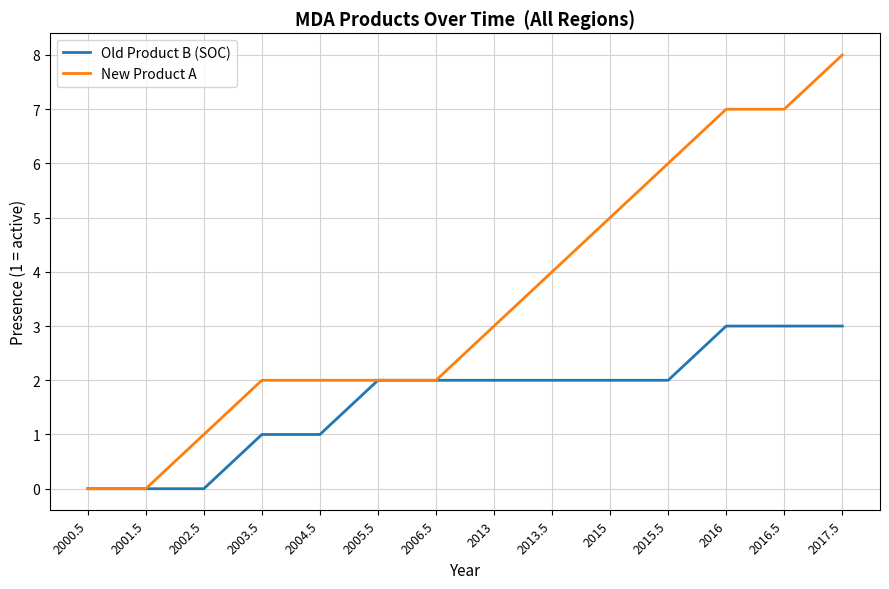

What is the sum of the Old Product B (SOC) values at 2016.5 and 2005.5?

5